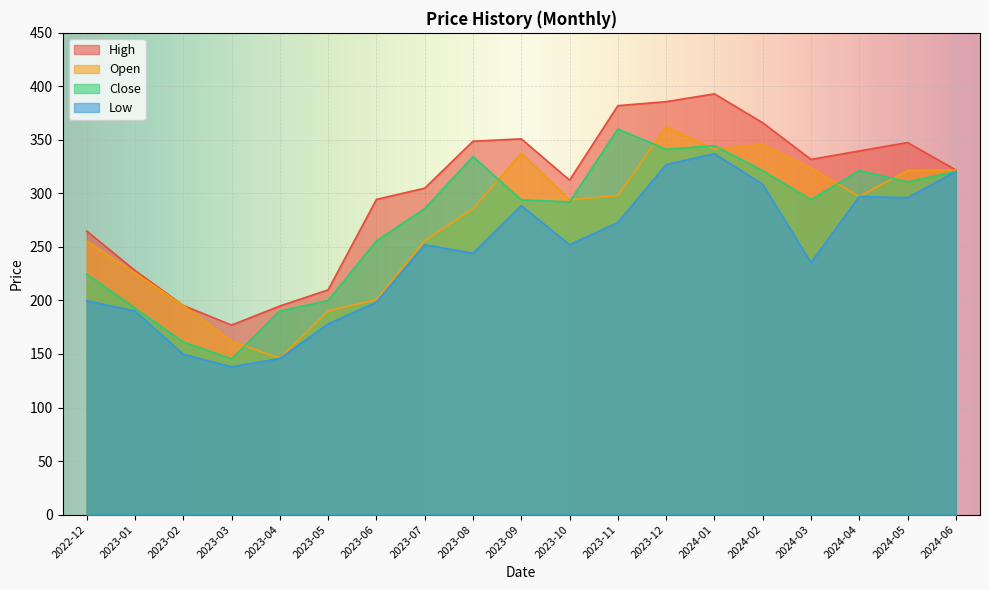

In Open, how many points are lower than both neighbors (excluding endpoints)?

4